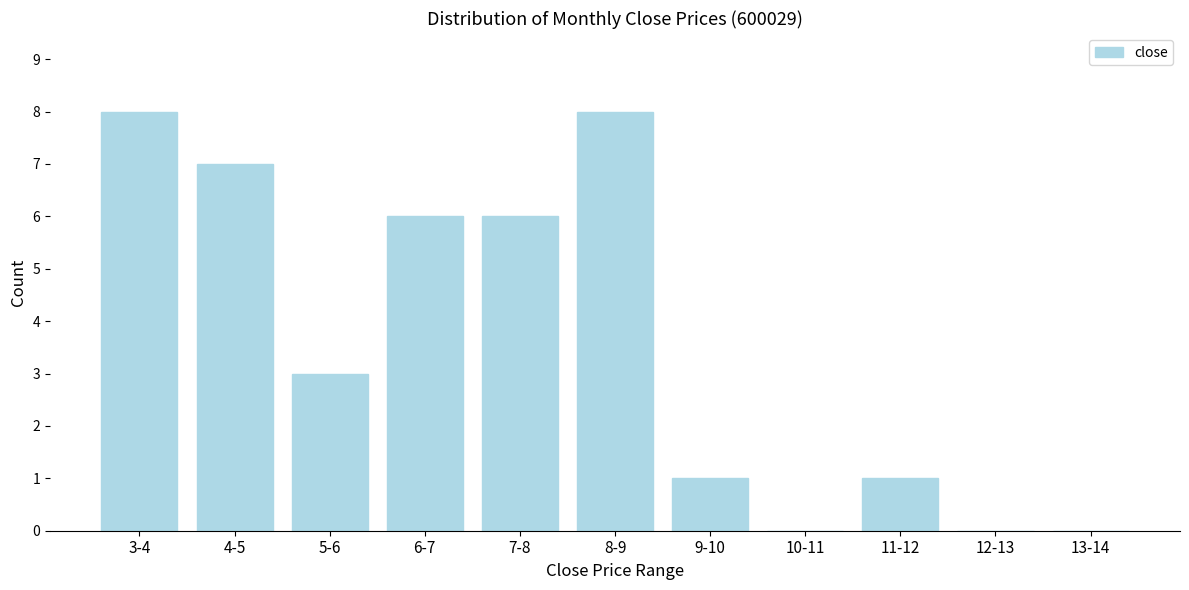

Reading left to right, list all the values displayed in this chart.

3-4=8	4-5=7	5-6=3	6-7=6	7-8=6	8-9=8	9-10=1	10-11=0	11-12=1	12-13=0	13-14=0